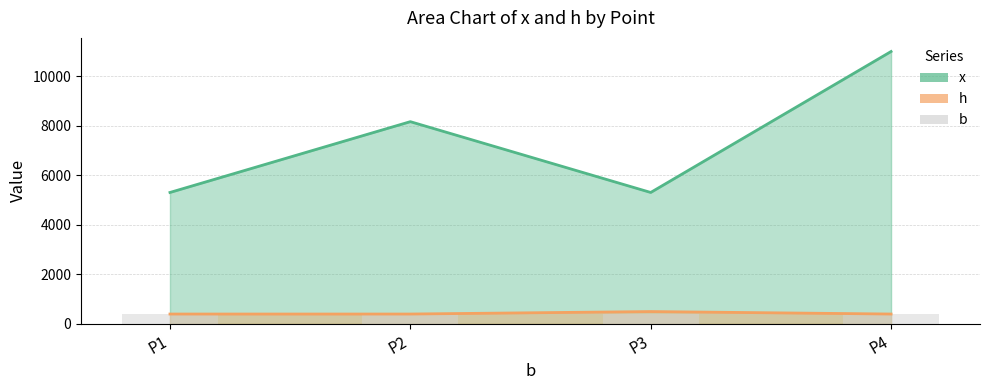

At which label does h reach its minimum?

P1